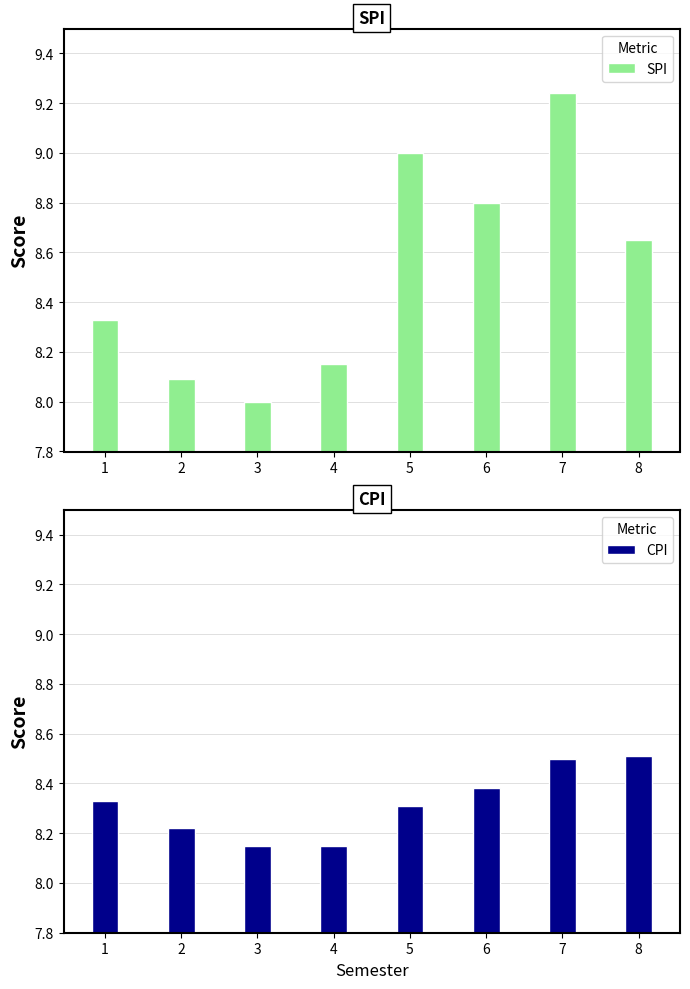

The value of CPI at 4 is 8.2. True or false?

True